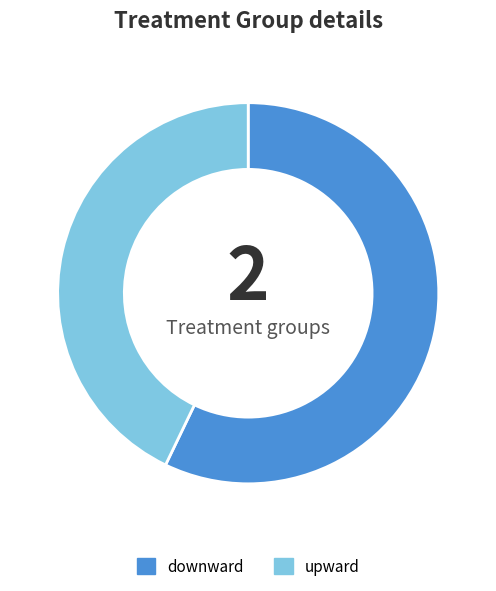

Combined, do downward and upward account for over 50%?

Yes